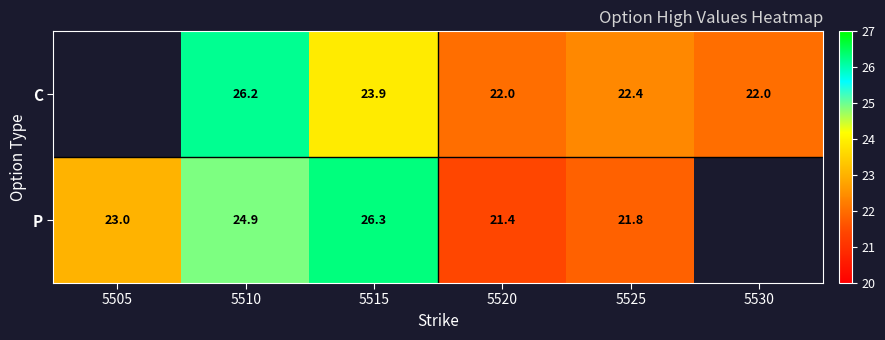

Is it true that C equals 35.6 at 5530?

False